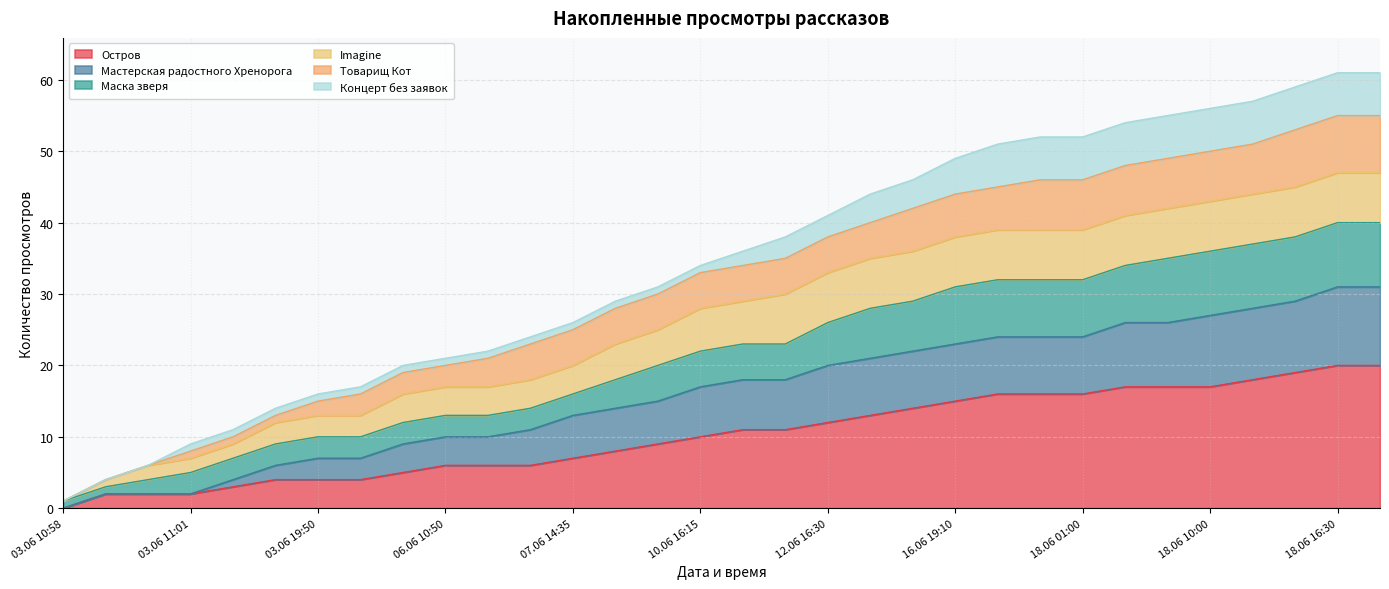

What position from the left is 17.06 15:25?

23